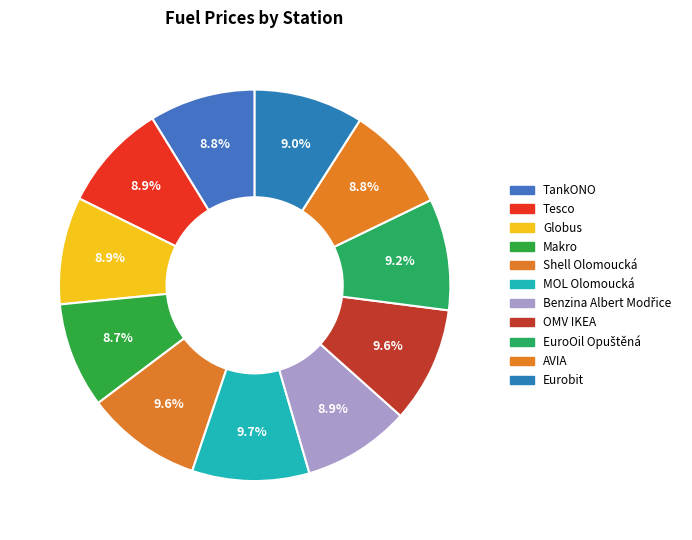

How many slices are in this pie chart?

11